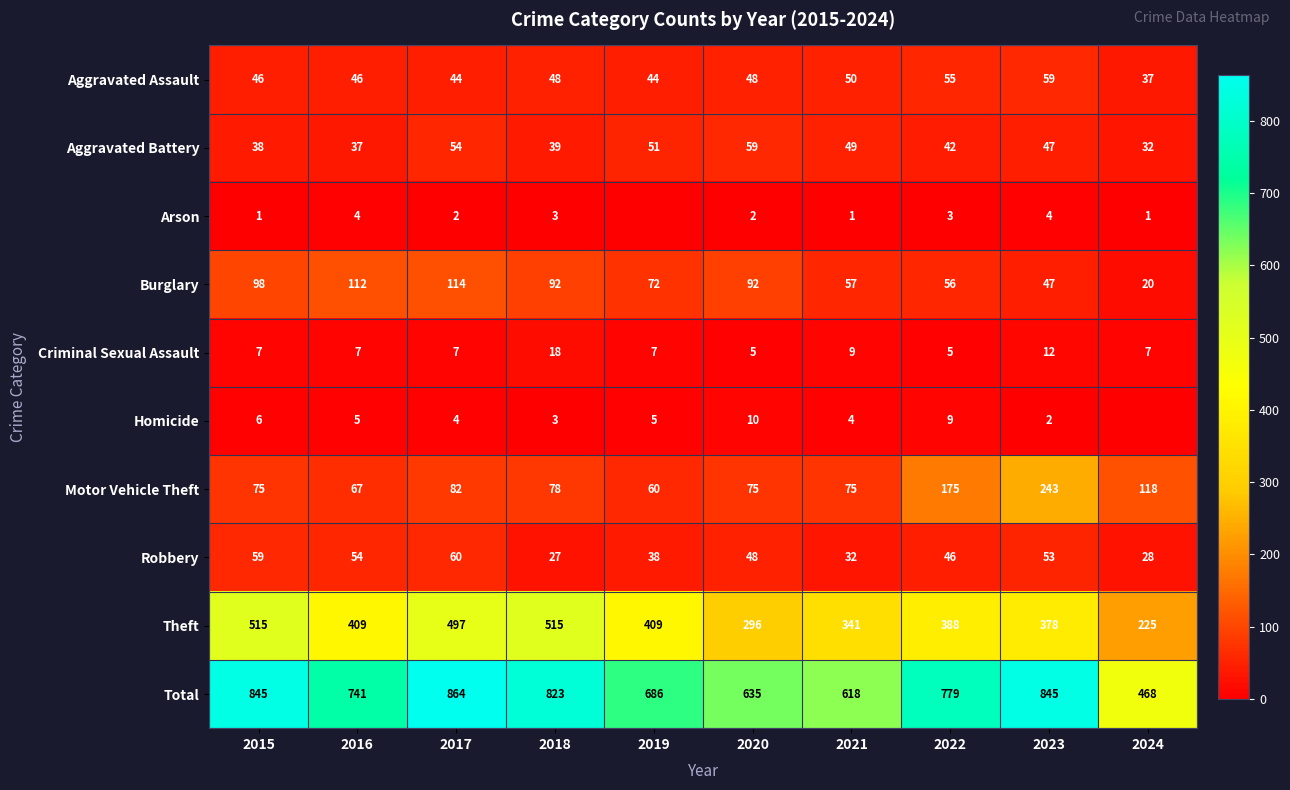

How many distinct data groups are displayed?

10